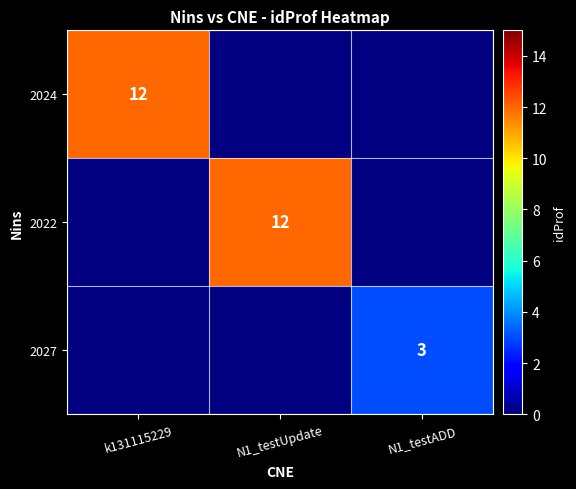

How many positive values does the 2024 series have?

1